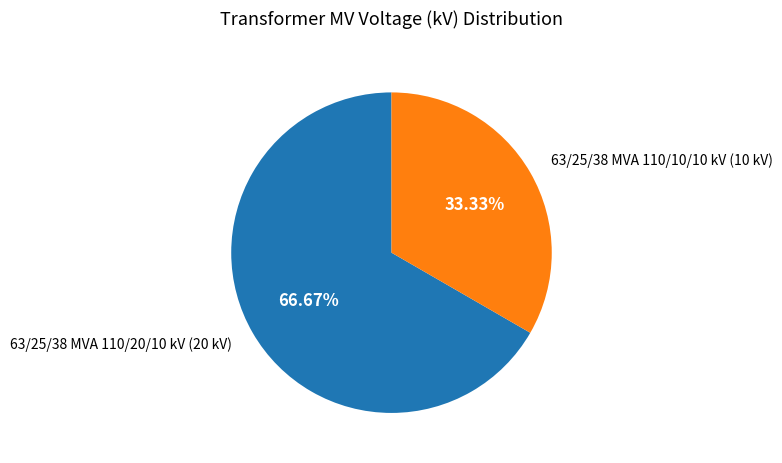

How many slices are in this pie chart?

2